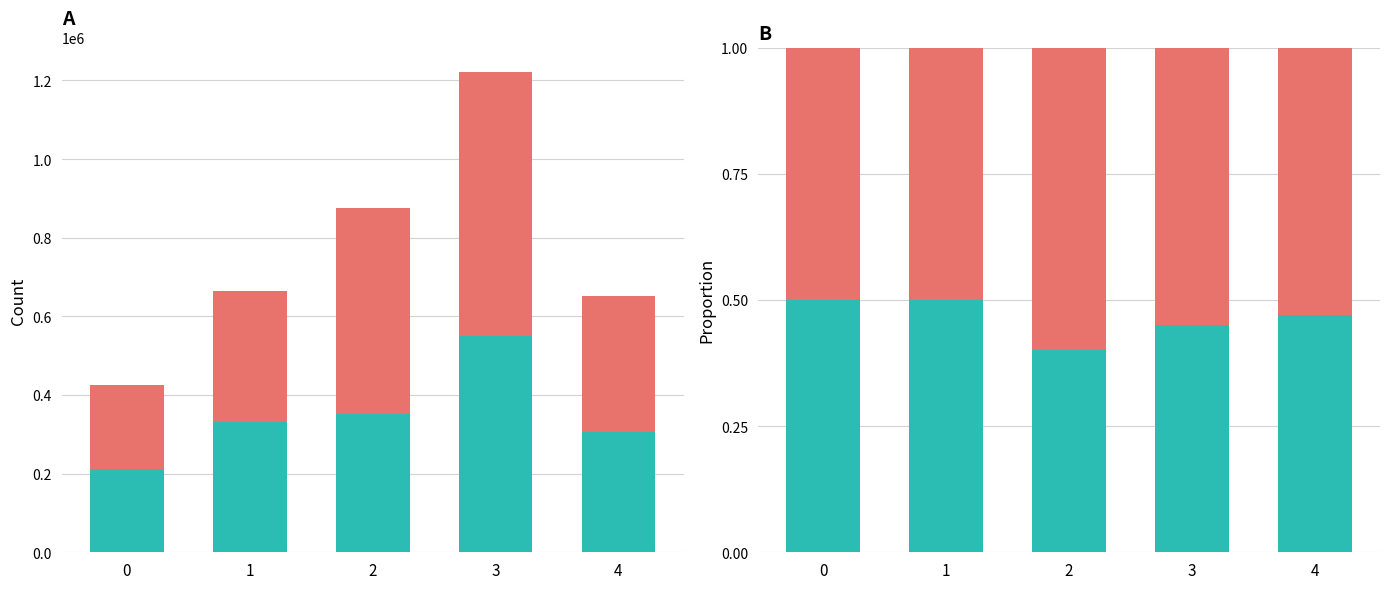

What is the sum of the Group A values at 1 and 3?

0.9